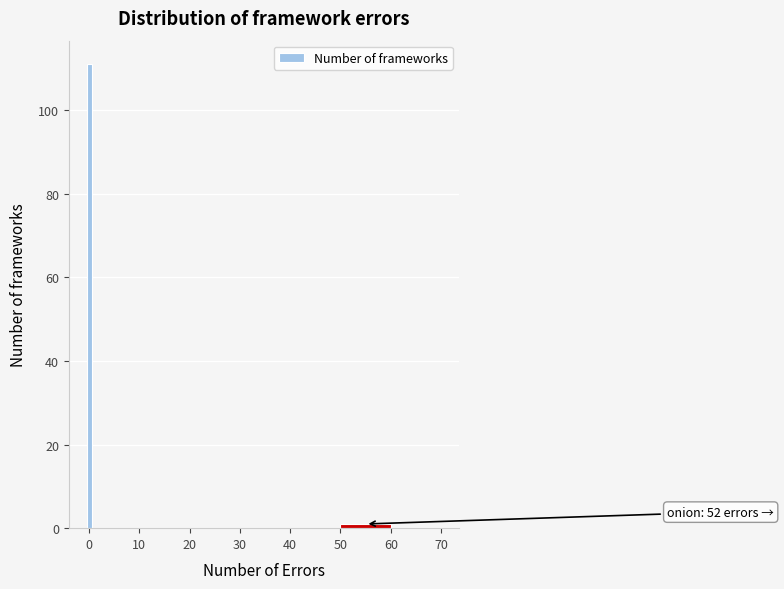

Read against the x-axis, roughly where is the centre of the tallest bar?

0